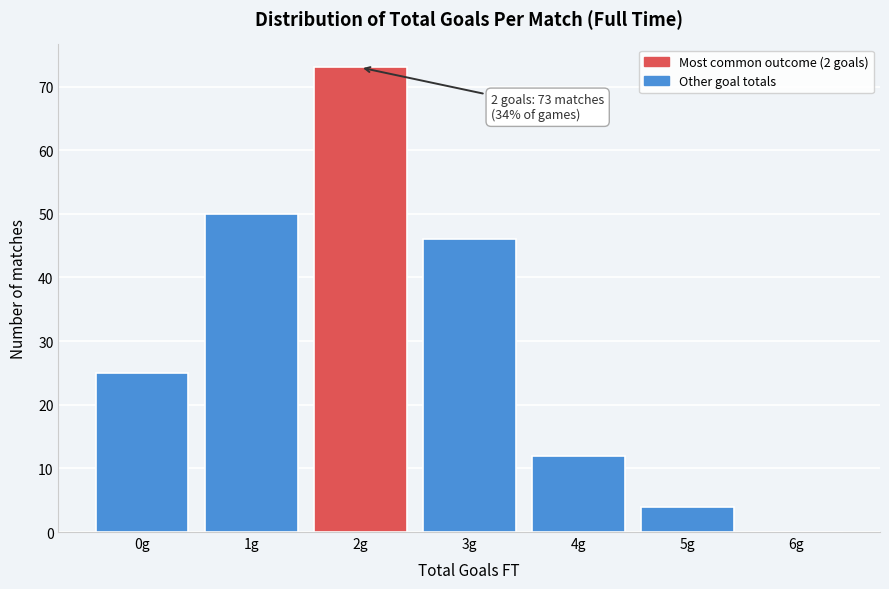

Reading left to right, what are all the values shown in this chart?

0g=25	1g=50	2g=73	3g=46	4g=12	5g=4	6g=0